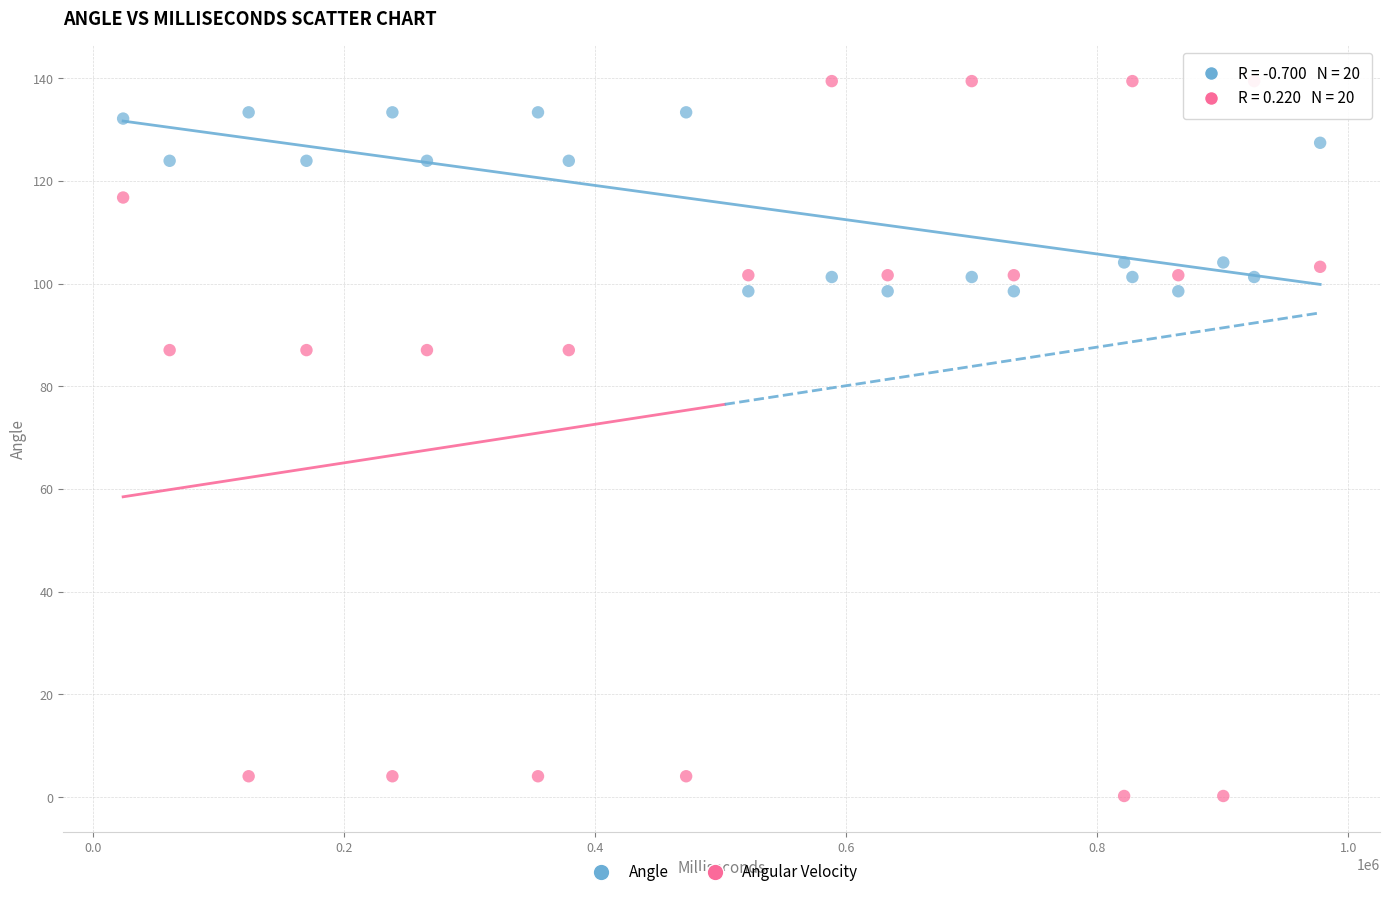

In the Angle series, what Y value is closest to 115?

123.9